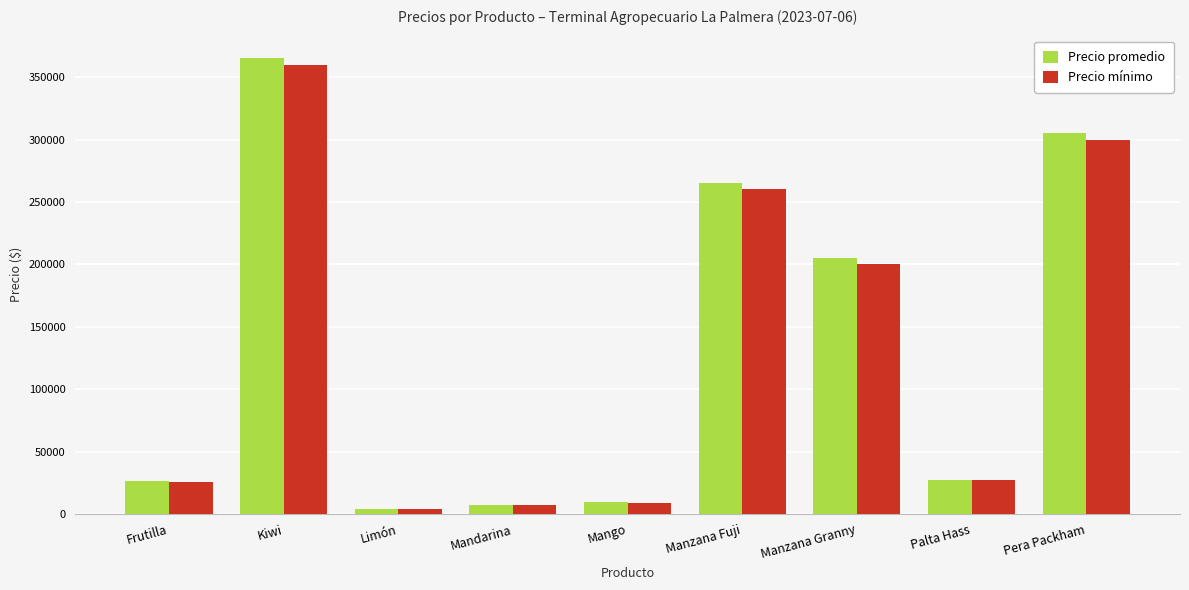

What is the difference between the maximum and minimum values in the Precio mínimo series?

356200